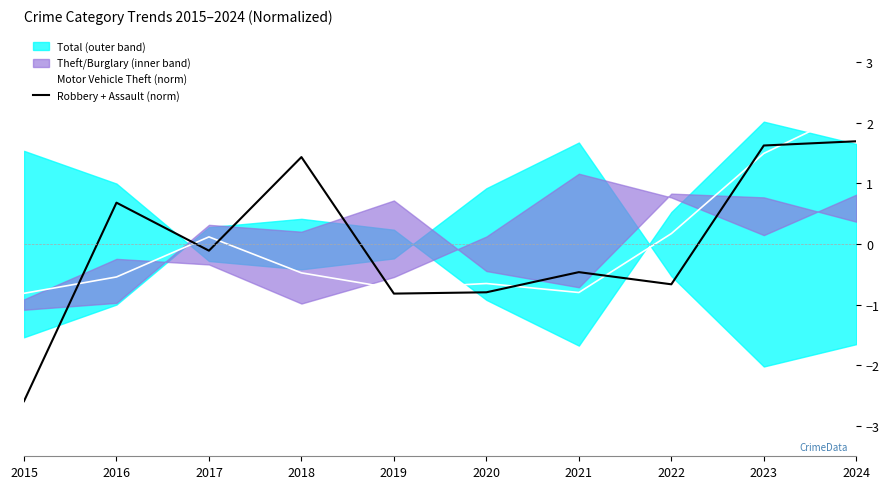

Where is Robbery + Assault (norm) nearest to the value 0?

2017